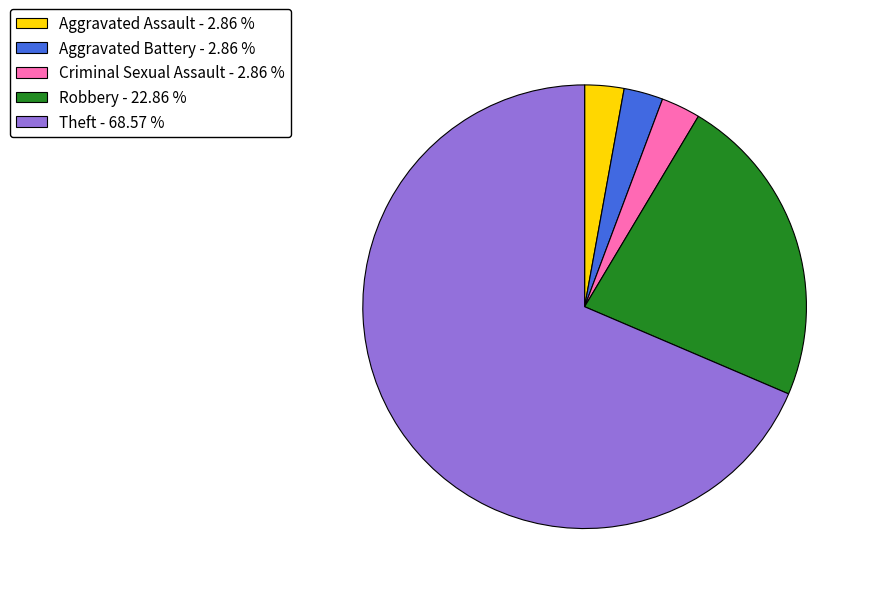

Count the number of slices in the pie.

5